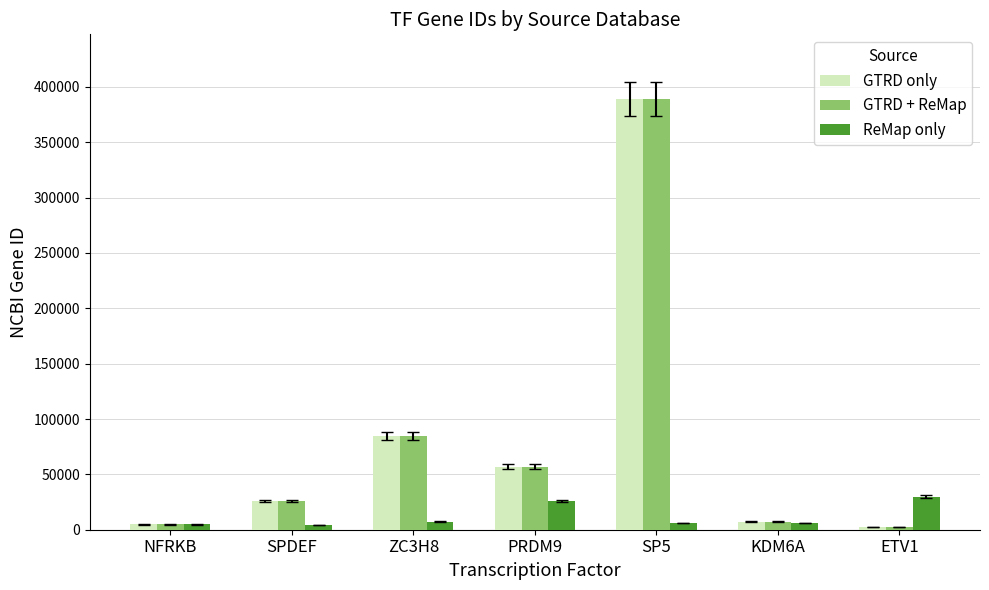

What position from the right is SPDEF?

6